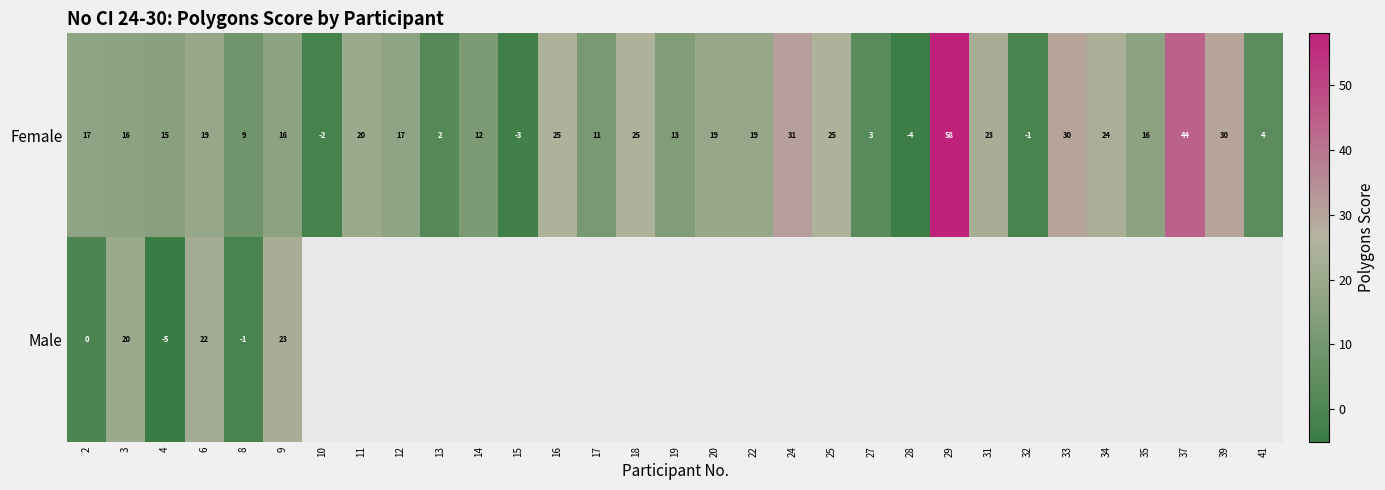

What is the spread (max minus min) of values at 6?

3